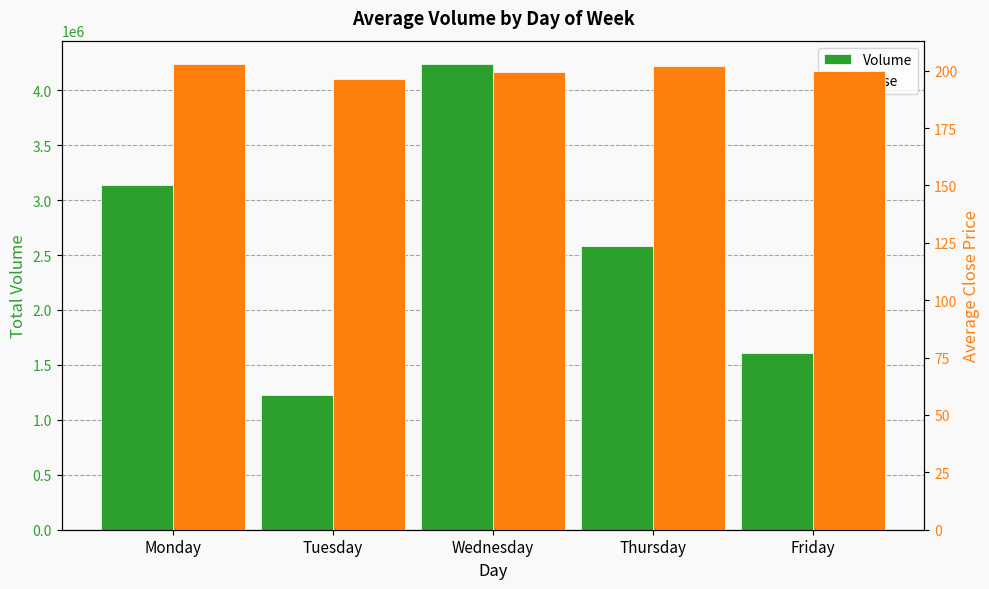

What is the difference between the Close values at Wednesday and Friday?

0.6